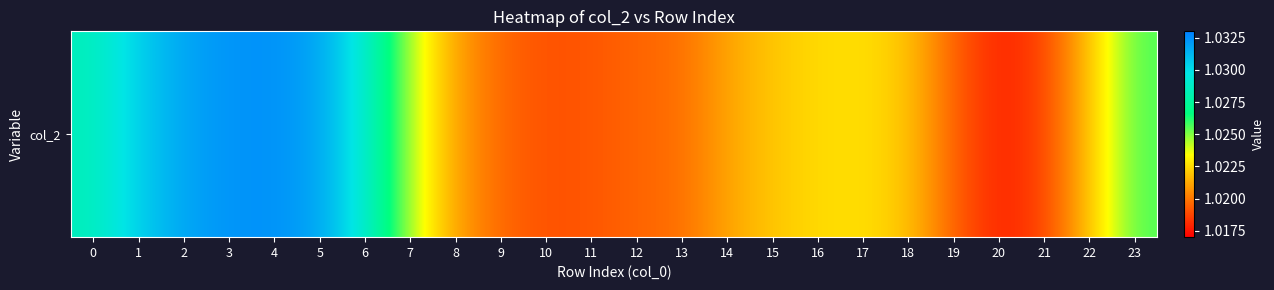

What is the sum of the values at 10 and 23?

2.0